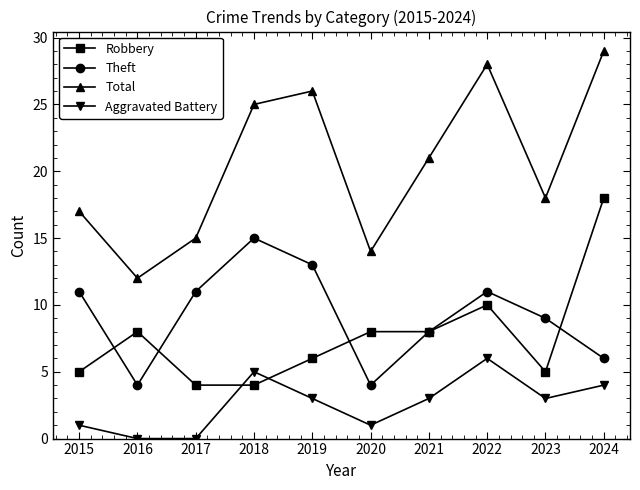

True or false: Total and Aggravated Battery cross at least once.

False